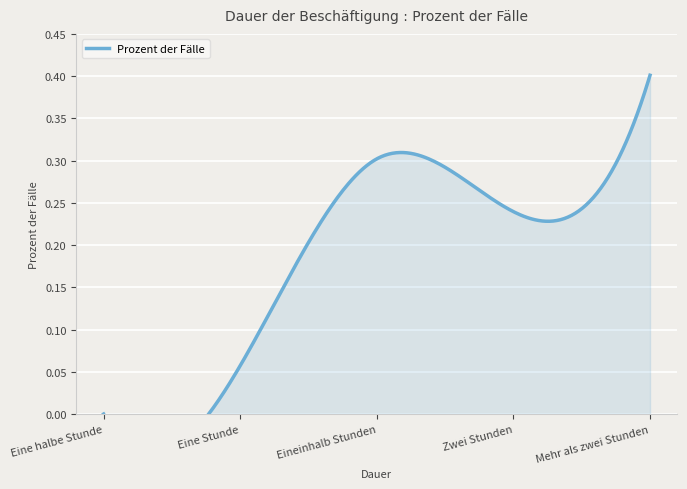

What is the sum of the values at Eine Stunde and Eineinhalb Stunden?

0.4